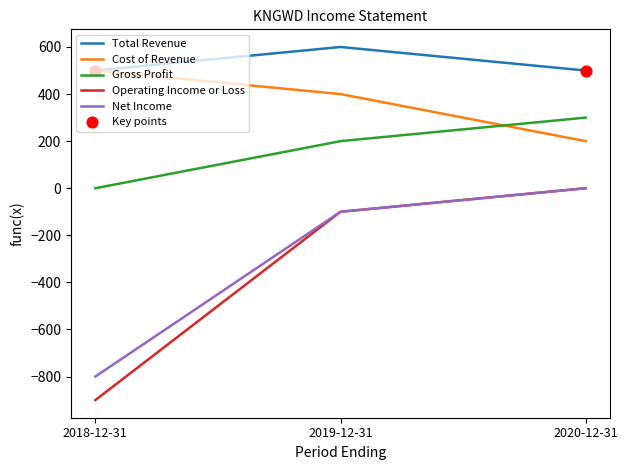

Which series changed the most between 2018-12-31 and 2020-12-31?

Operating Income or Loss